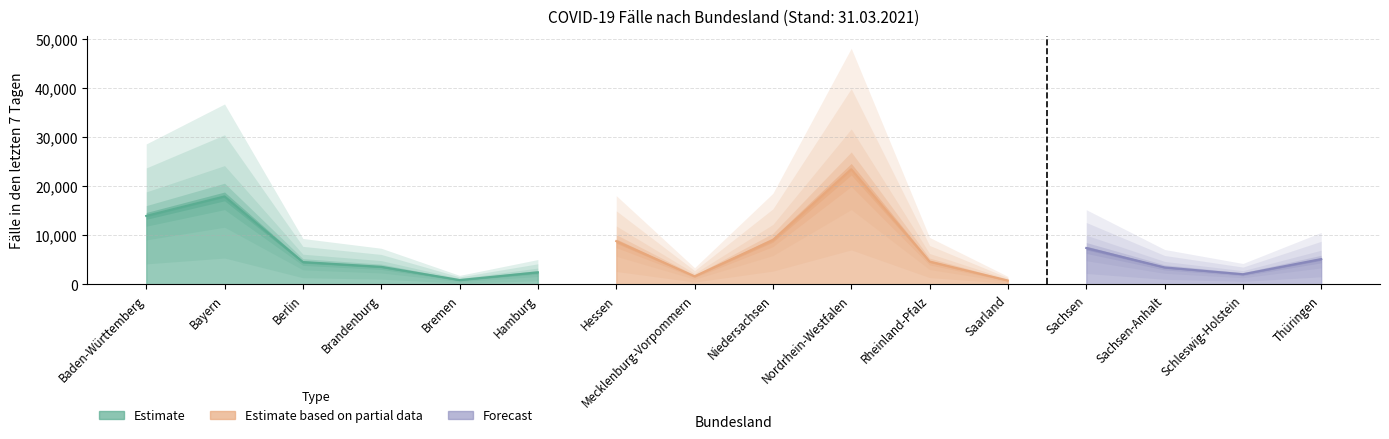

Read the Fälle in den letzten 7 Tagen value at Nordrhein-Westfalen.

23459.0